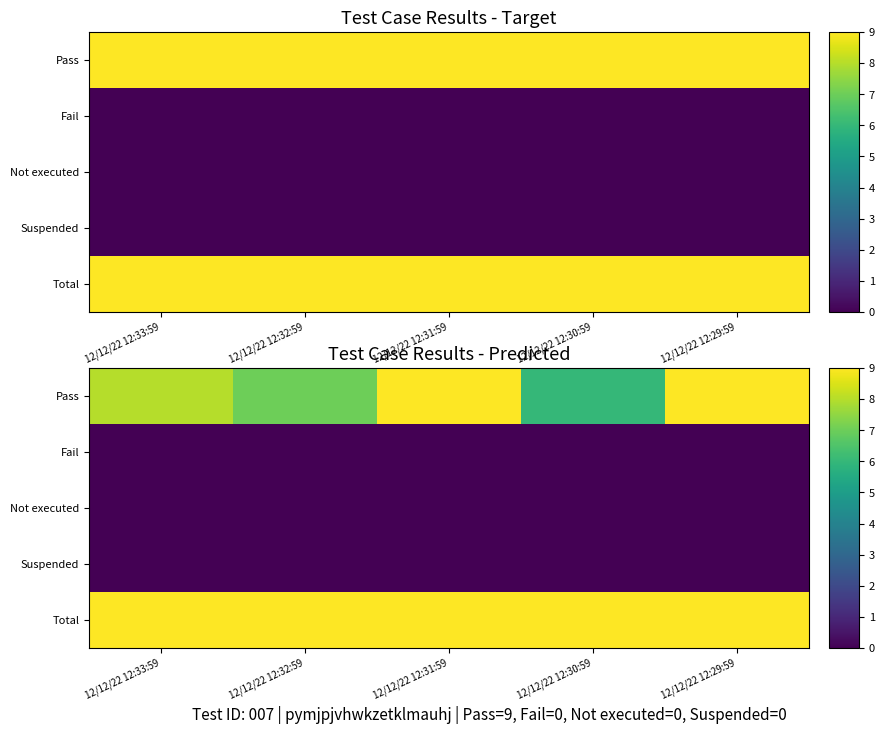

The Not executed series shows 0 at 12/12/22 12:32:59. True or false?

True